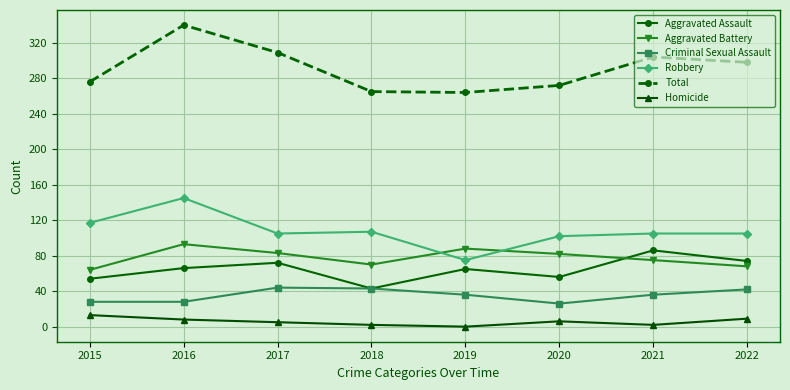

Which series has the largest range (max minus min)?

Total